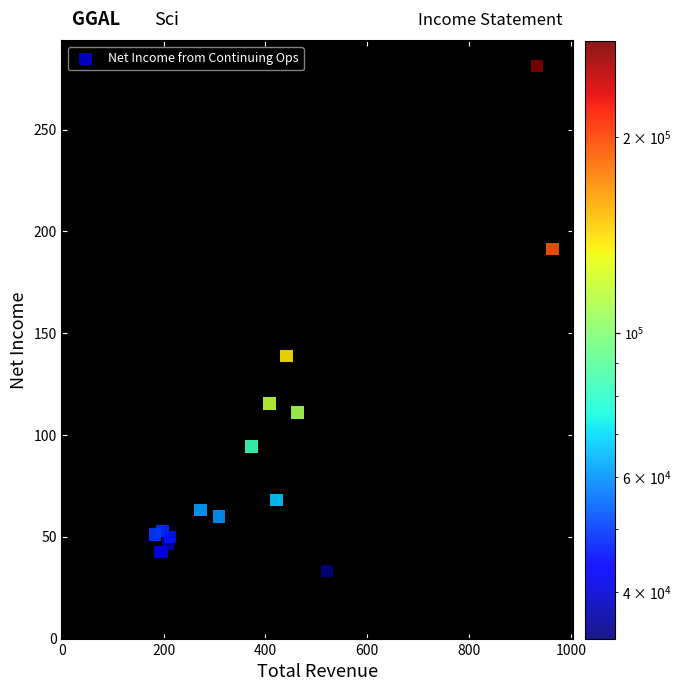

What Y value in the scatter plot is closest to 157?

138.9